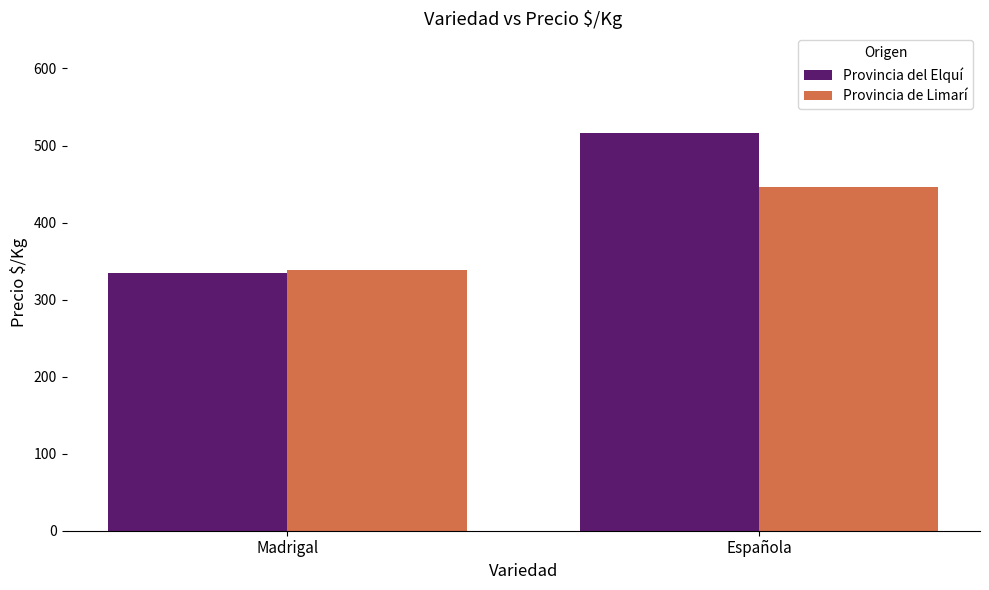

What are all the series names shown in the legend?

Provincia del Elquí, Provincia de Limarí